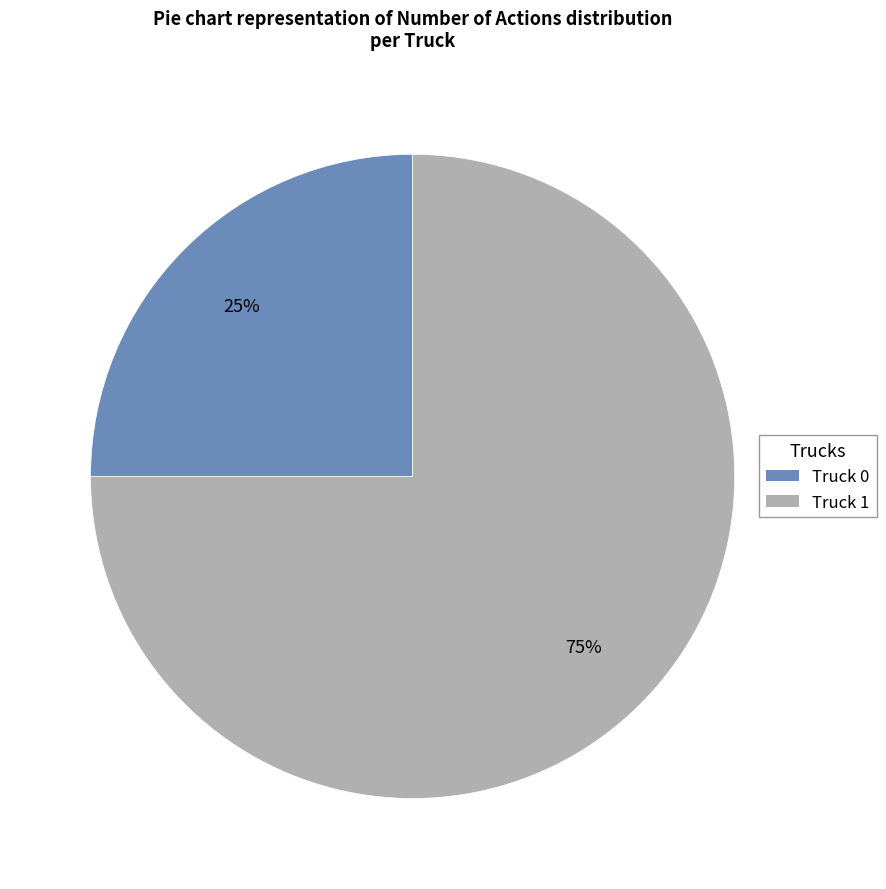

What percentage is the Truck 0 slice, to the nearest percent?

25%